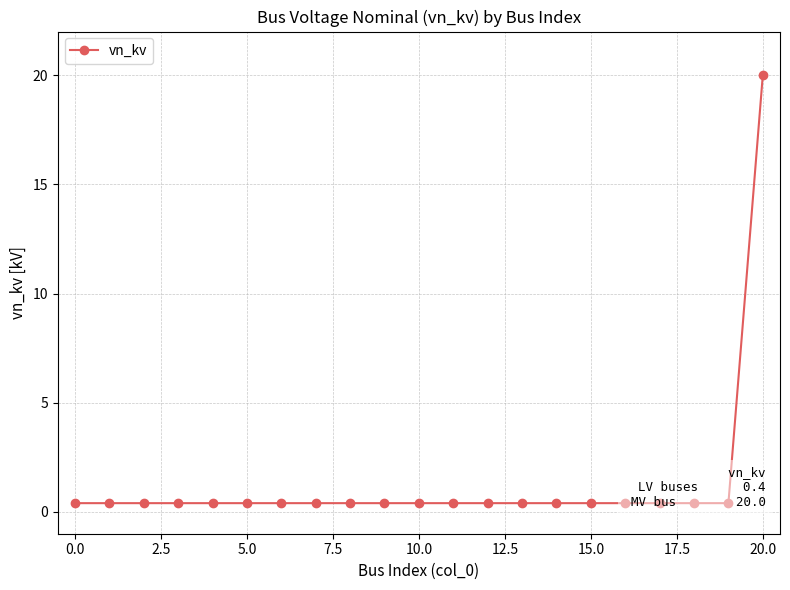

List the labels in order of value, largest first.

20, −2.5, 0.0, 2.5, 5.0, 7.5, 10.0, 12.5, 15.0, 17.5, 20.0, 22.5, 11, 12, 13, 14, 15, 16, 17, 18, 19